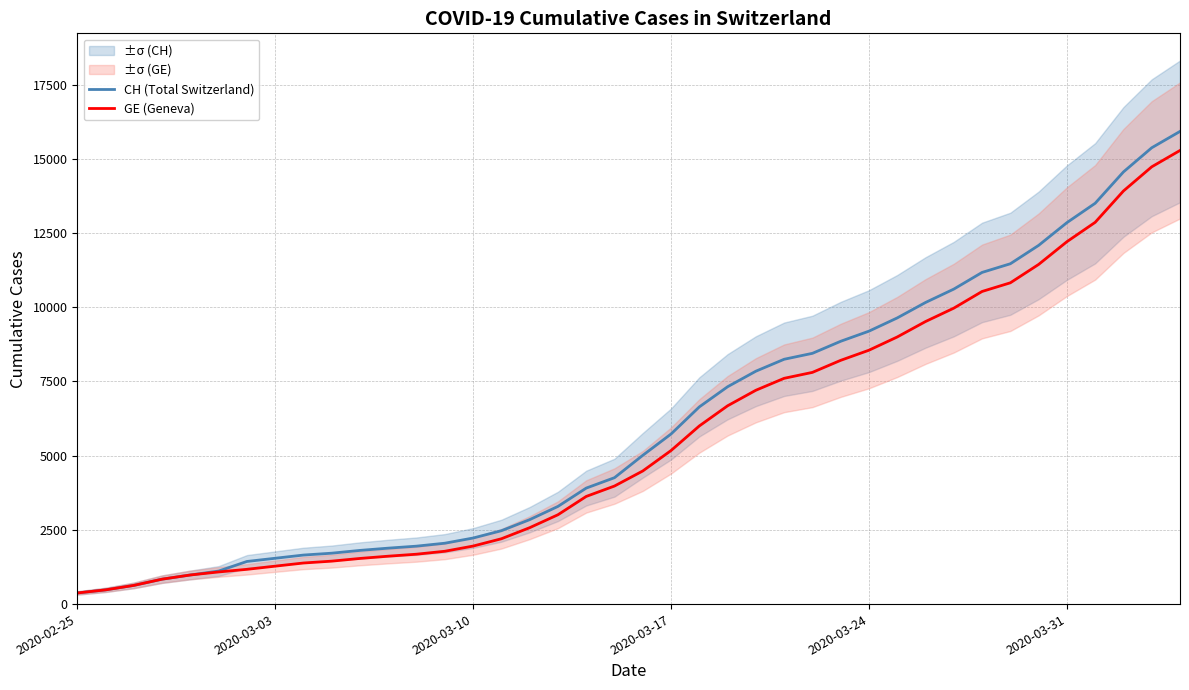

Is the value of CH (Total Switzerland) at 17 greater than the value of GE (Geneva) at 14?

Yes